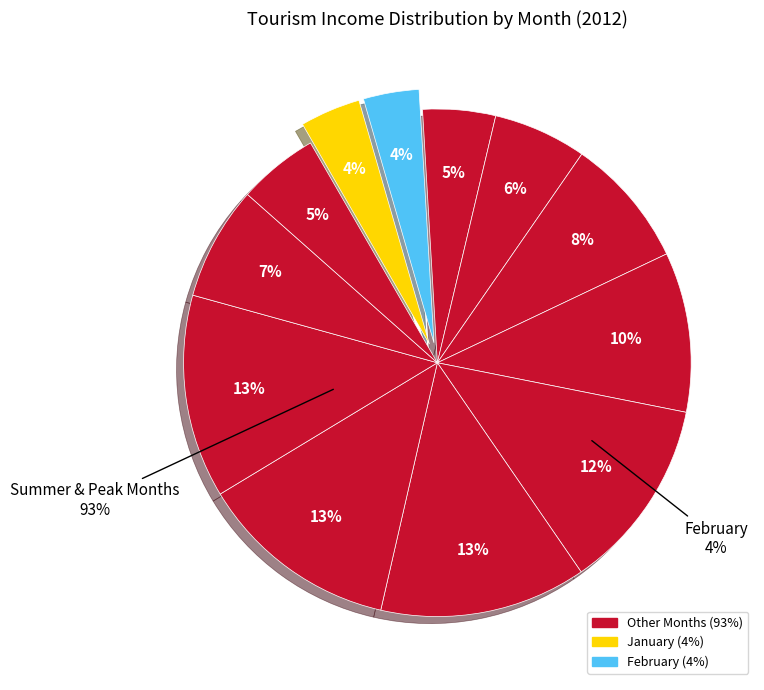

What is the smallest slice in the pie chart?

February